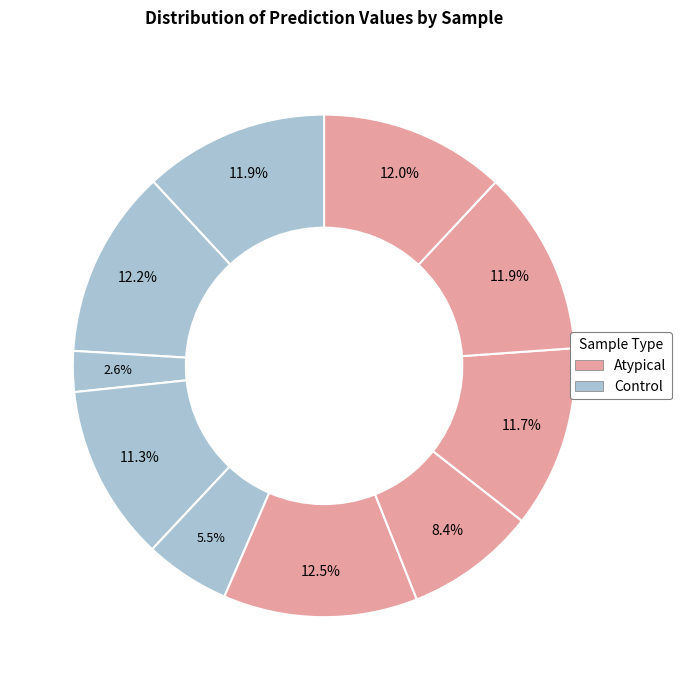

Is there a majority slice in this chart?

No